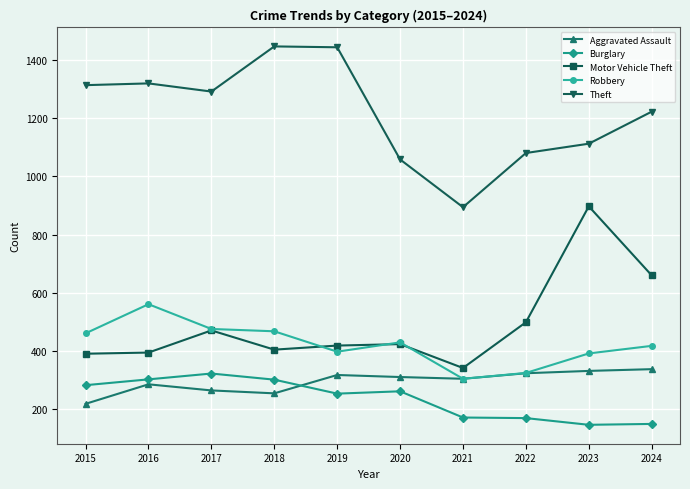

What are all the series names shown in the legend?

Aggravated Assault, Burglary, Motor Vehicle Theft, Robbery, Theft